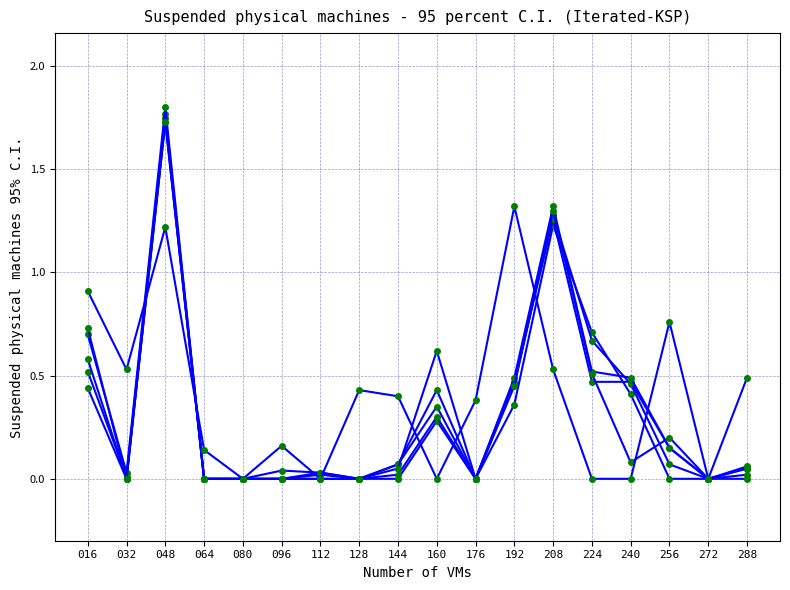

Does the chart have visible grid lines?

Yes